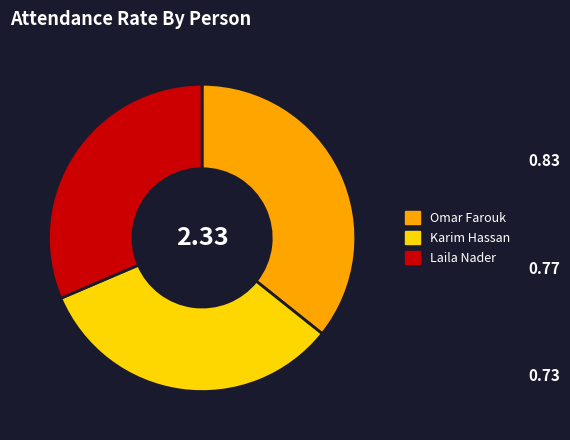

Which slice is the smallest?

Laila Nader